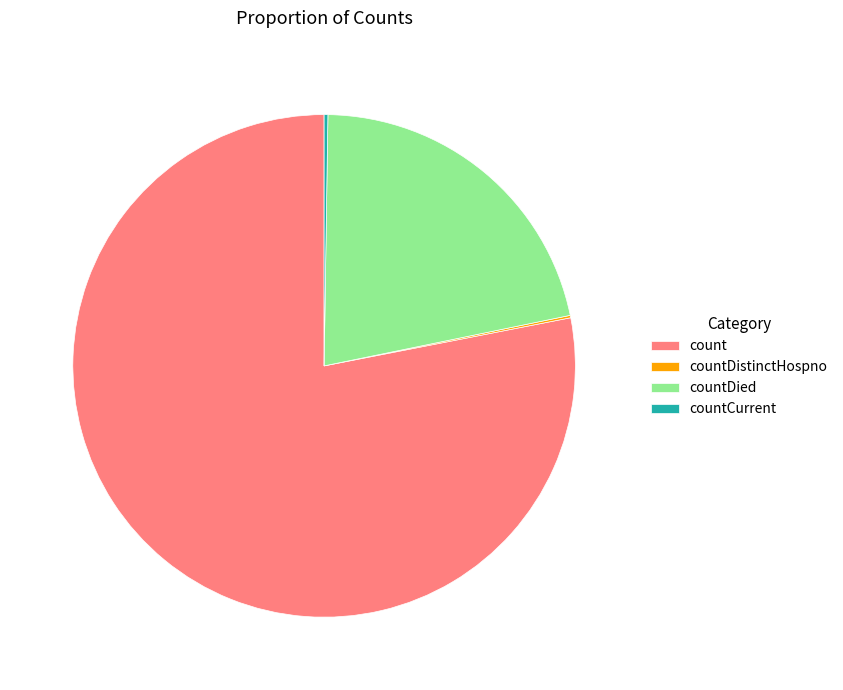

Between countDied and count, which is larger?

count